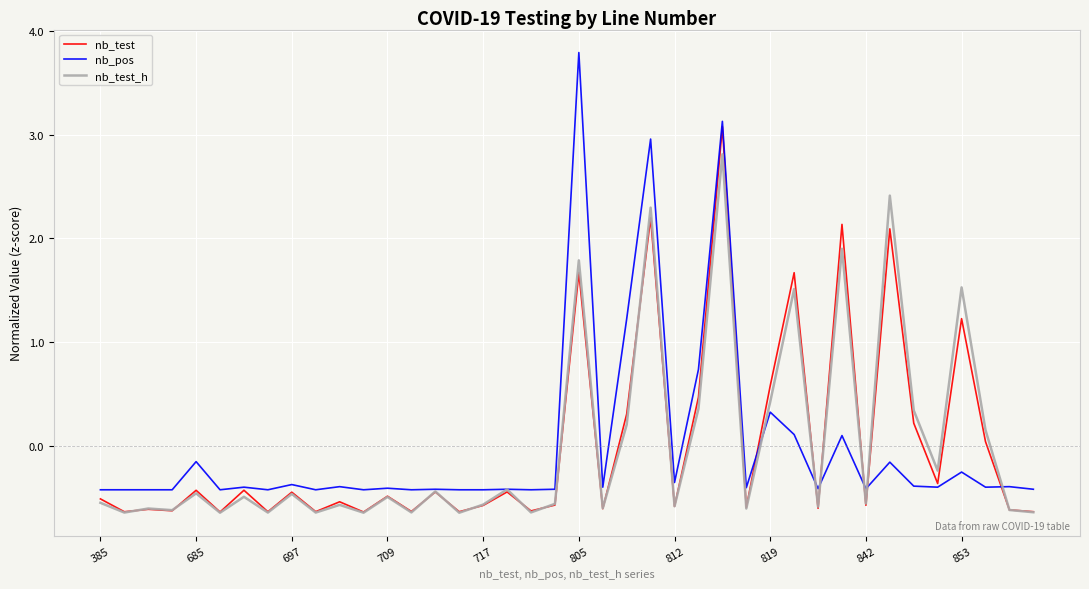

List the series in order of their peak value, highest first.

nb_pos, nb_test, nb_test_h